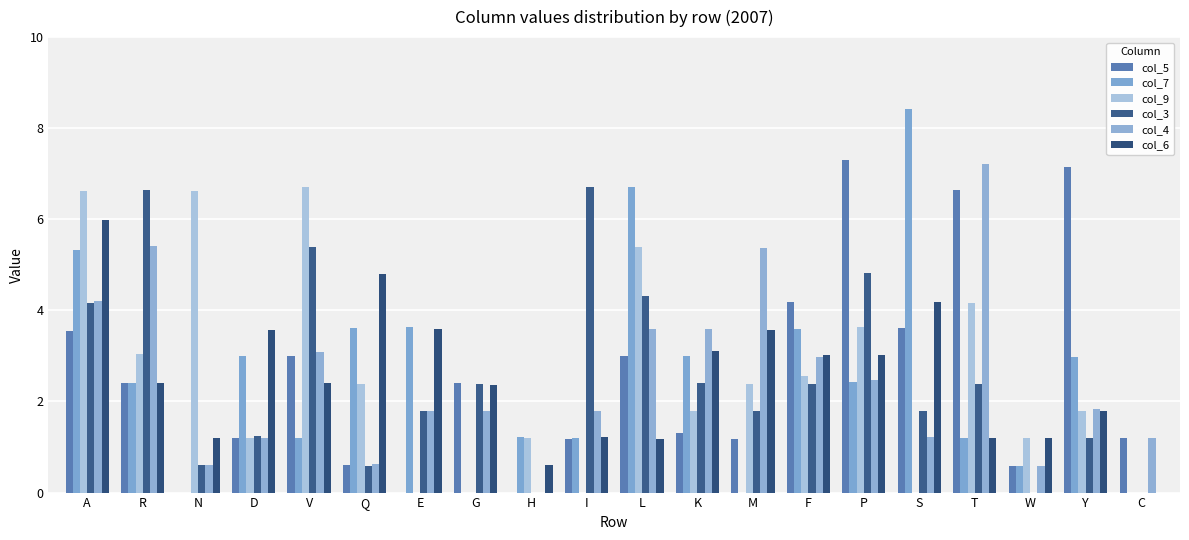

At which label does col_5 reach its peak?

P